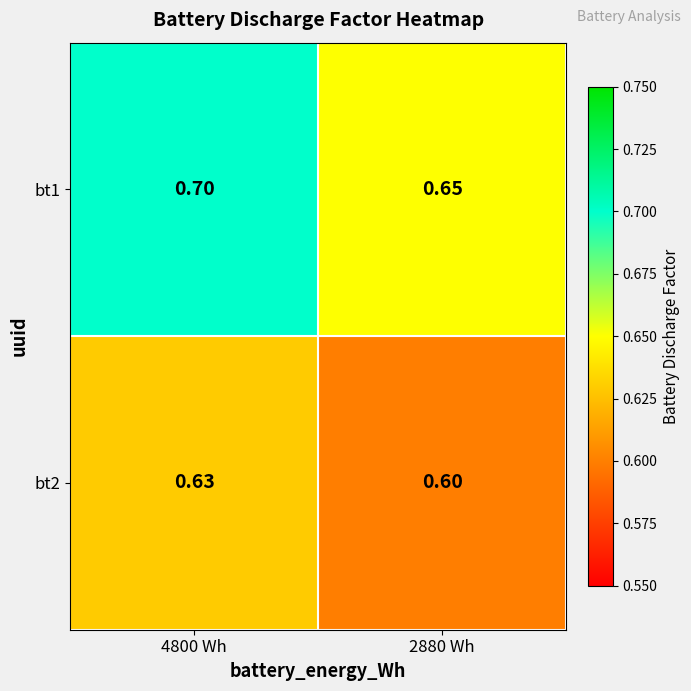

Reading left to right, what are all the values shown in this chart?

bt1: 4800 Wh=0.7	2880 Wh=0.7
bt2: 4800 Wh=0.6	2880 Wh=0.6